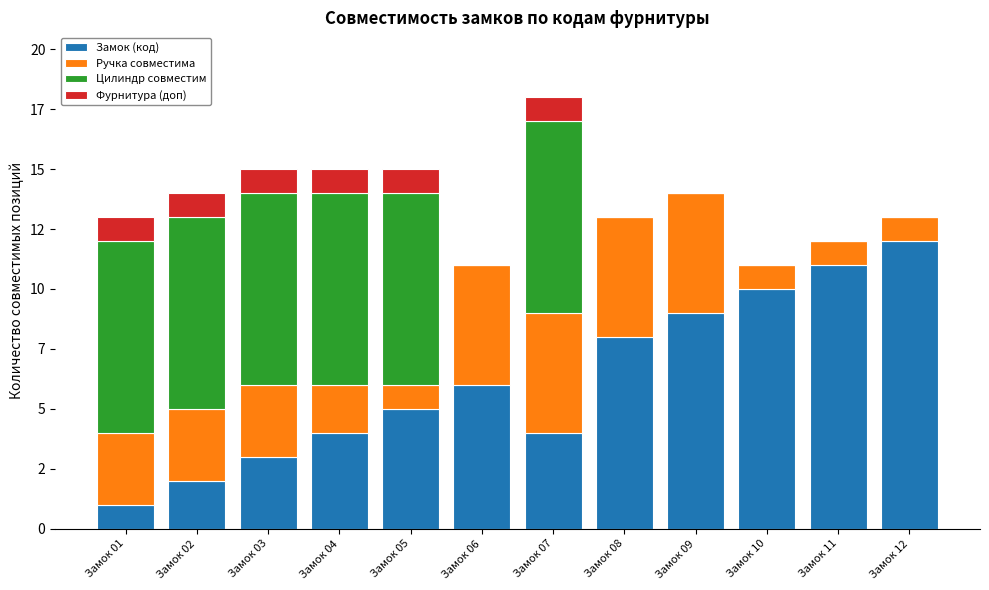

Which series has the widest spread of values?

Замок (код)